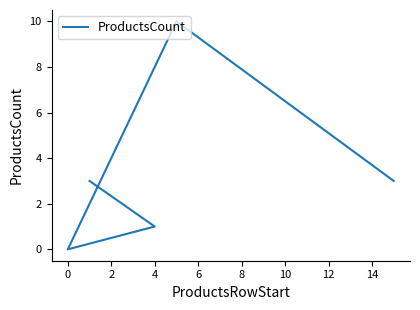

How many series are shown in this chart?

1